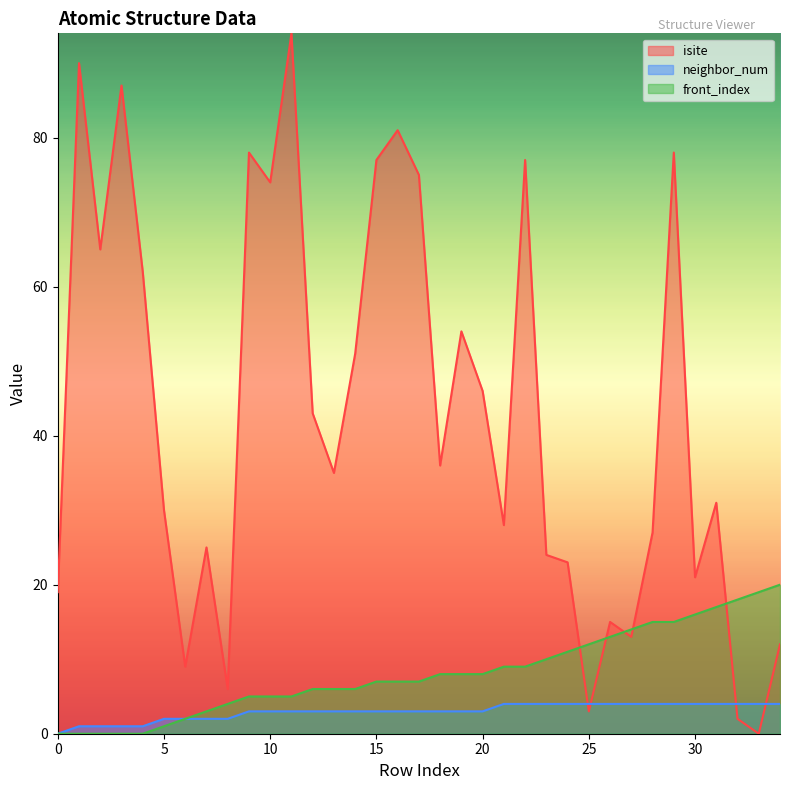

Reading left to right, extract all data points from this chart.

isite: 19	90	65	87	62	30	9	25	6	78	74	94	43	35	51	77	81	75	36	54	46	28	77	24	23	3	15	13	27	78	21	31	2	0	12
neighbor_num: 0	1	1	1	1	2	2	2	2	3	3	3	3	3	3	3	3	3	3	3	3	4	4	4	4	4	4	4	4	4	4	4	4	4	4
front_index: 0	0	0	0	0	1	2	3	4	5	5	5	6	6	6	7	7	7	8	8	8	9	9	10	11	12	13	14	15	15	16	17	18	19	20